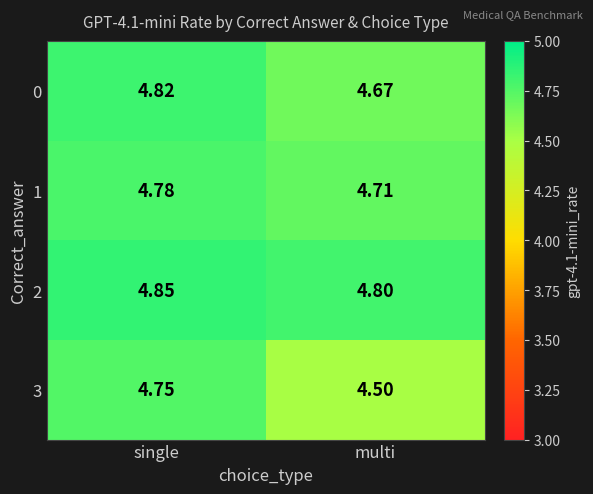

Is the value of 3 at single greater than the value of 1 at multi?

Yes